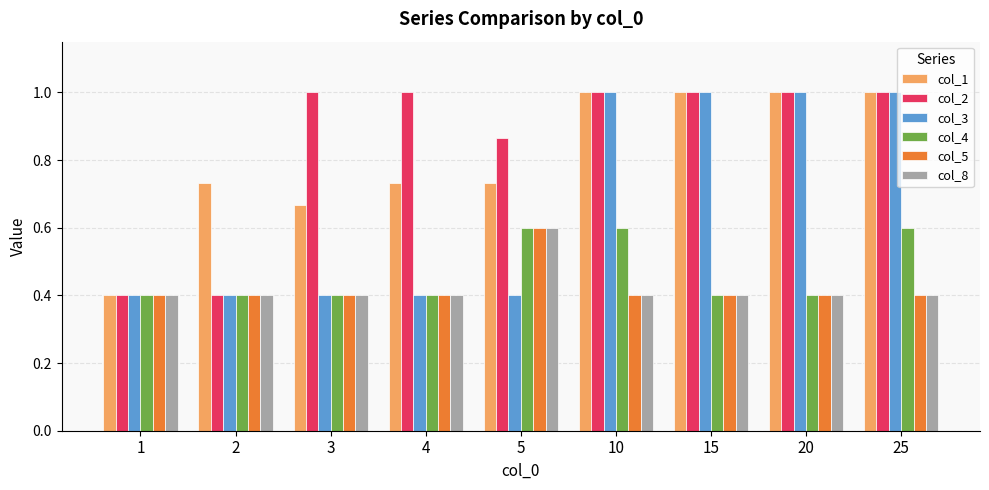

Between 5 and 10, which series saw the biggest shift?

col_3